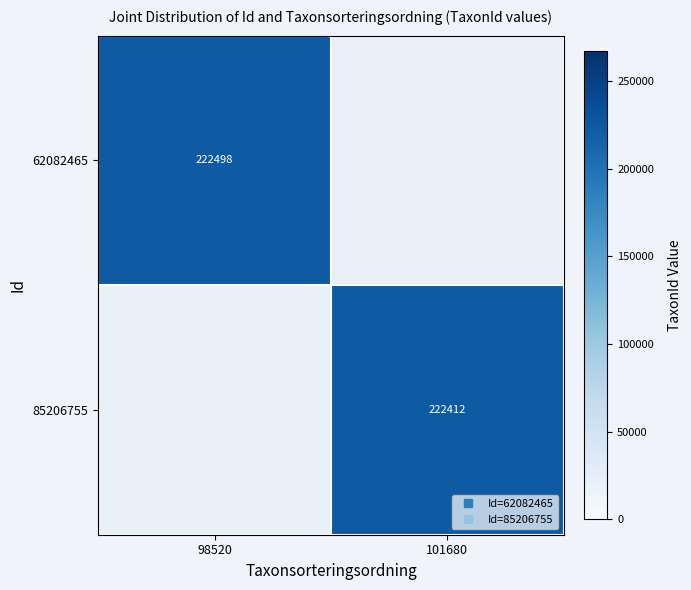

What is the smallest value displayed?

222412.0